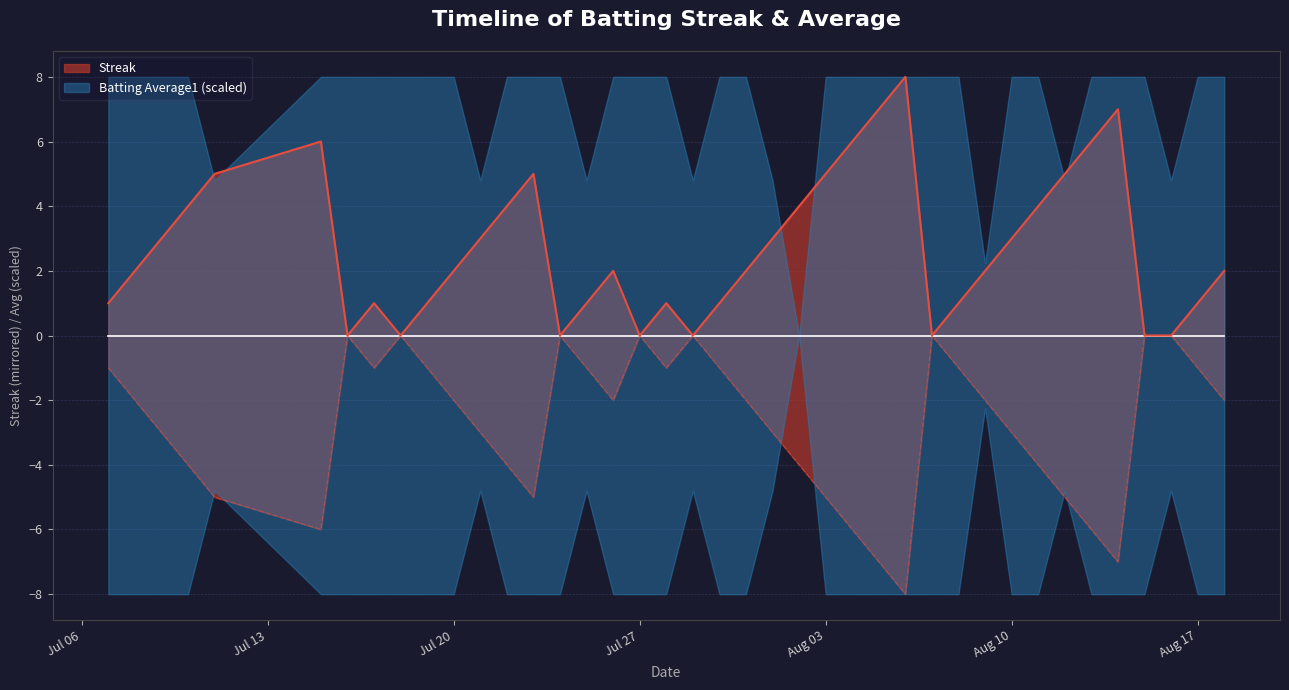

List the labels in order of value, smallest first.

2010-07-16, 2010-07-18, 2010-07-24, 2010-07-27, 2010-07-29, 2010-08-07, 2010-08-15, 2010-08-16, 2010-07-07, 2010-07-17, 2010-07-19, 2010-07-25, 2010-07-28, 2010-07-30, 2010-08-08, 2010-08-17, 2010-07-08, 2010-07-20, 2010-07-26, 2010-07-31, 2010-08-09, 2010-08-18, 2010-07-09, 2010-07-21, 2010-08-01, 2010-08-10, 2010-07-10, 2010-07-22, 2010-08-02, 2010-08-11, 2010-07-11, 2010-07-23, 2010-08-03, 2010-08-12, 2010-07-15, 2010-08-04, 2010-08-13, 2010-08-05, 2010-08-14, 2010-08-06